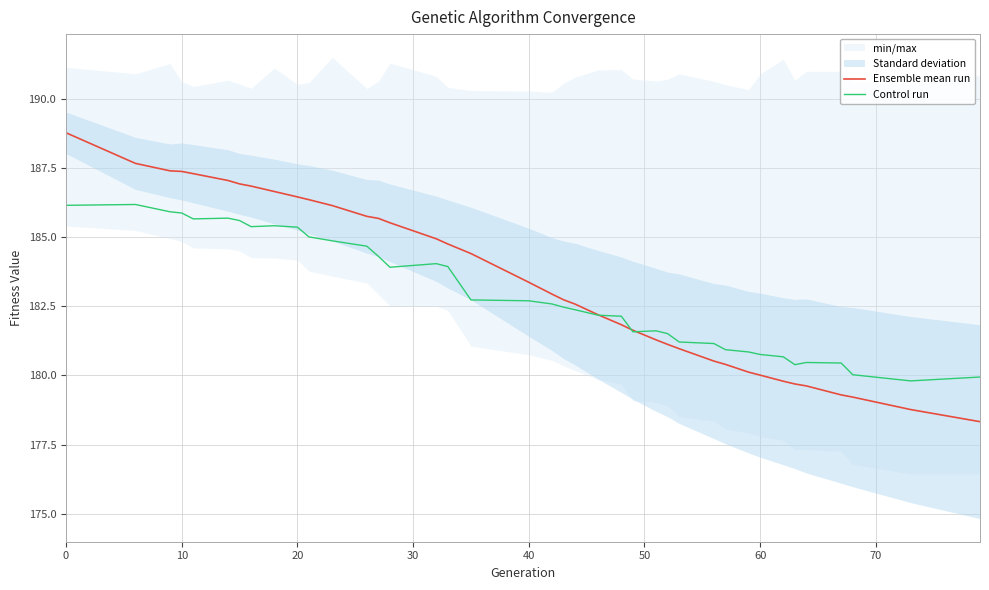

How many data points in Control run are less than 182?

15